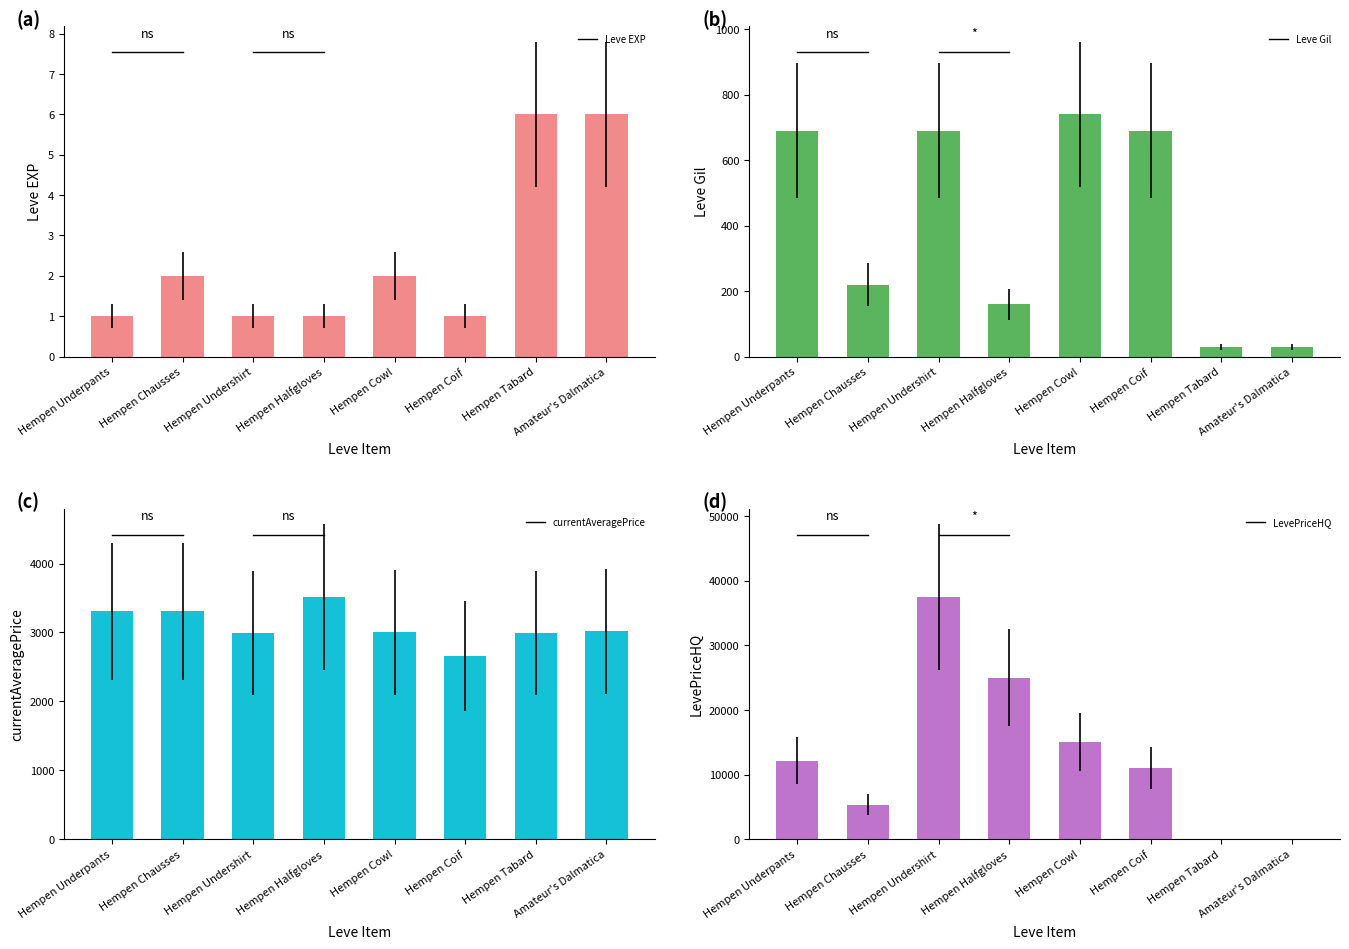

Where does the Leve EXP series first go above 2?

Hempen Tabard